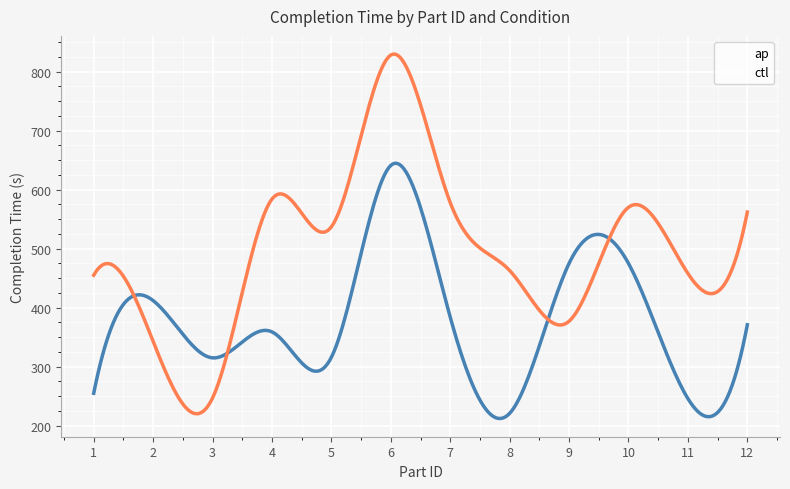

What value does the ctl series have at 8, to the nearest 10?

460